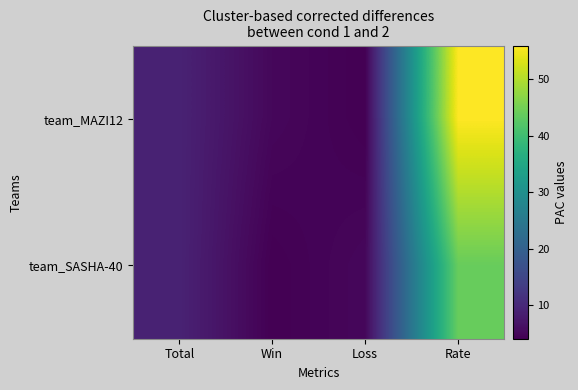

Which has a higher value, Rate or Win?

Rate